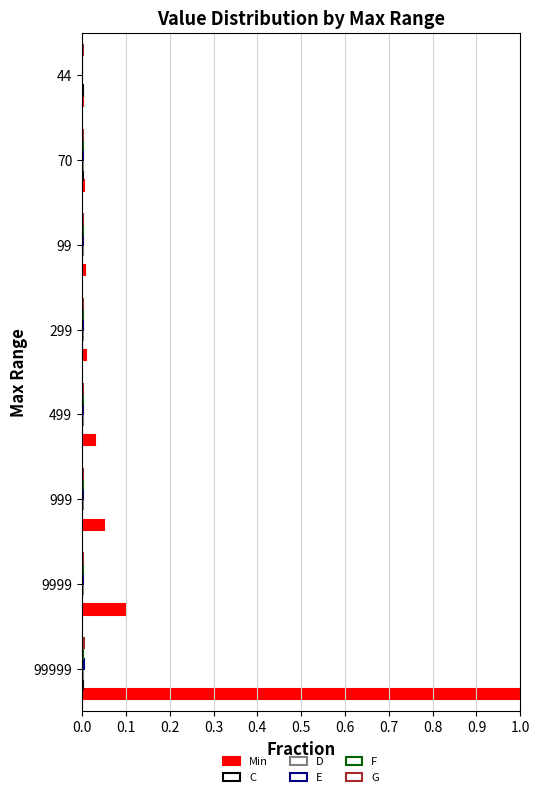

How many series are shown in this chart?

6